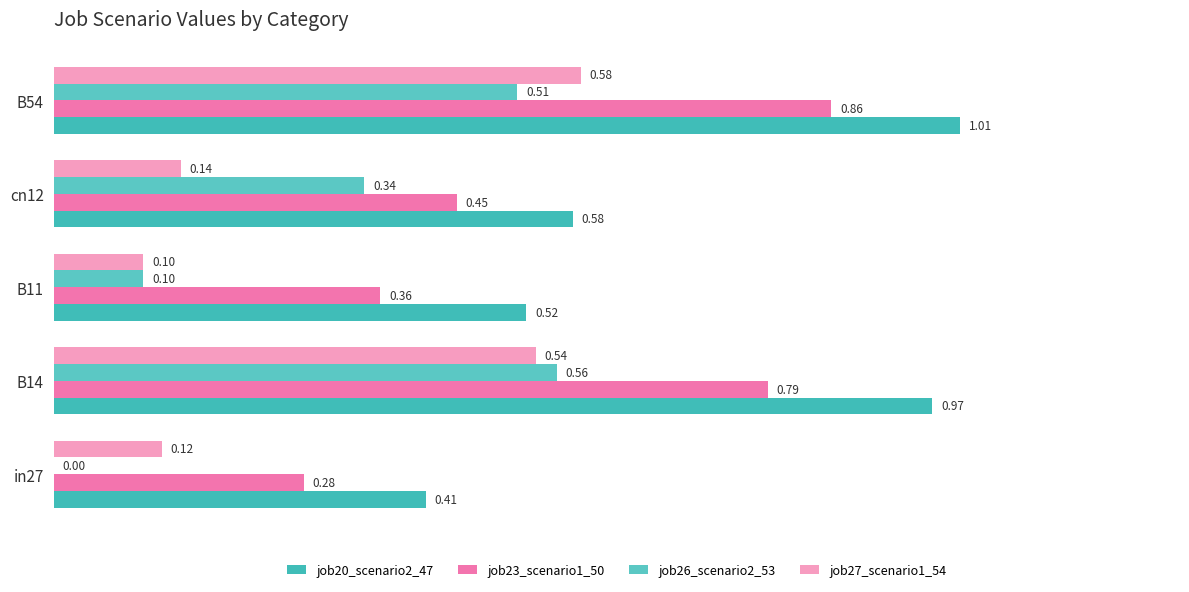

Reading left to right, extract all data points from this chart.

job20_scenario2_47: 0.4	1.0	0.5	0.6	1.0
job23_scenario1_50: 0.3	0.8	0.4	0.4	0.9
job26_scenario2_53: 0.0	0.6	0.1	0.3	0.5
job27_scenario1_54: 0.1	0.5	0.1	0.1	0.6